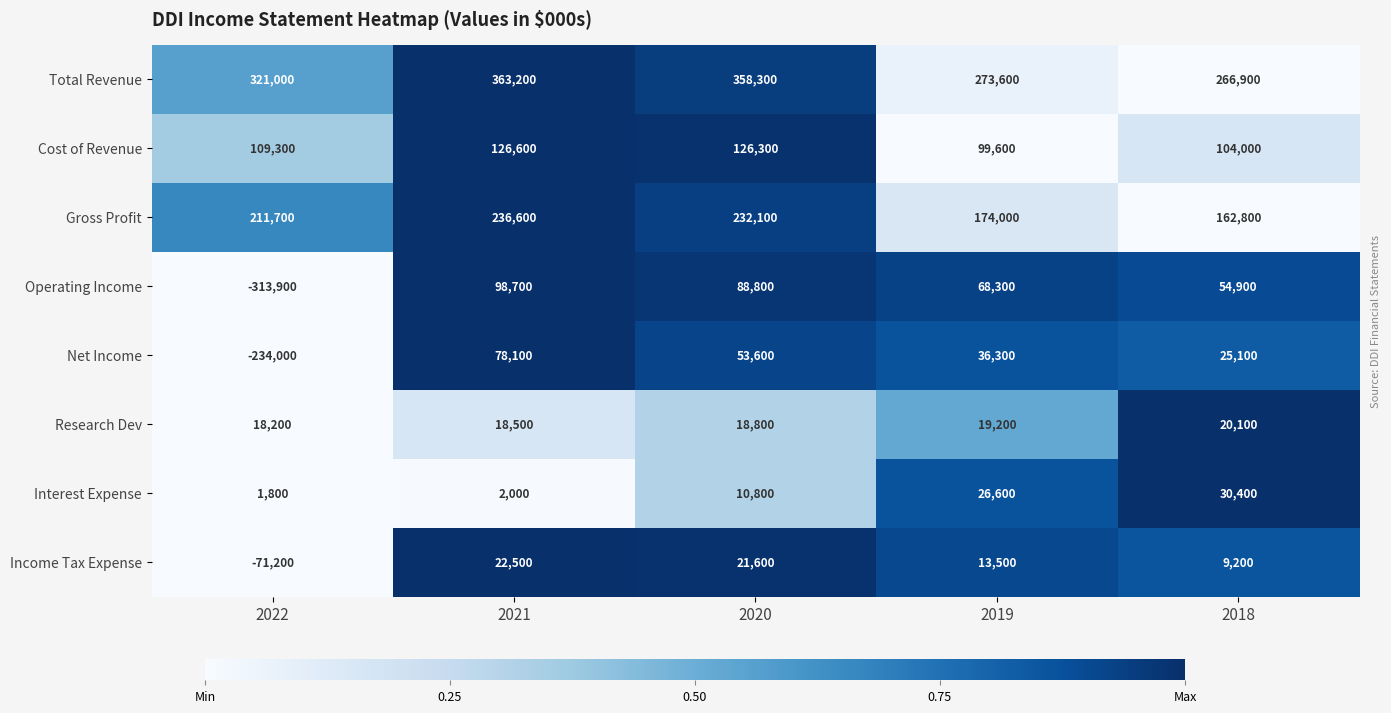

What is the difference between the second highest and second lowest values in the Net Income series?

28500